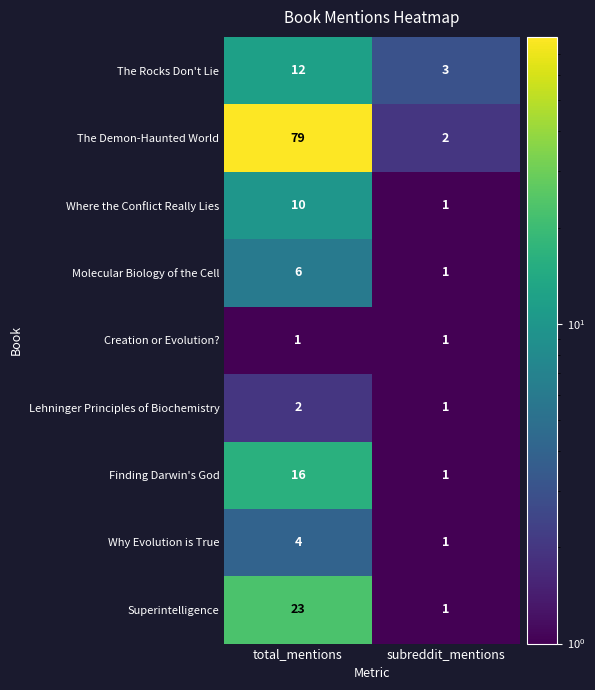

What is the difference between the maximum and minimum values in the Finding Darwin's God series?

15